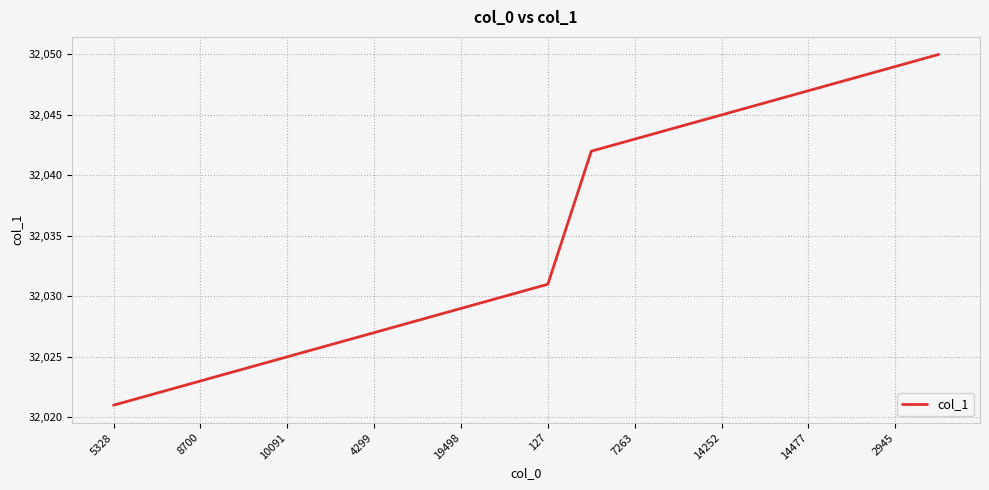

What is the greatest value displayed?

32050